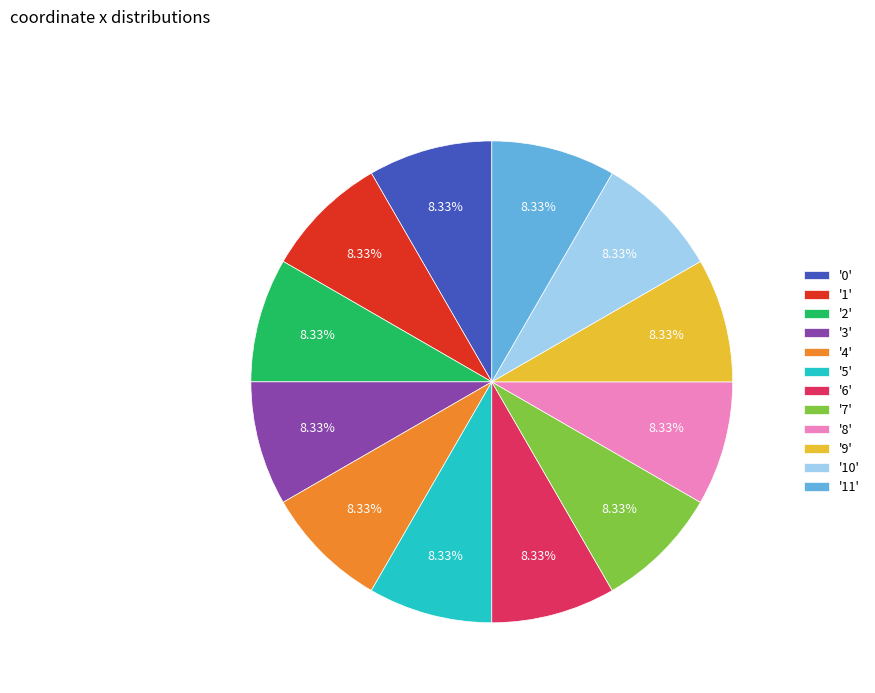

Does '6' account for over 50% of the chart?

No